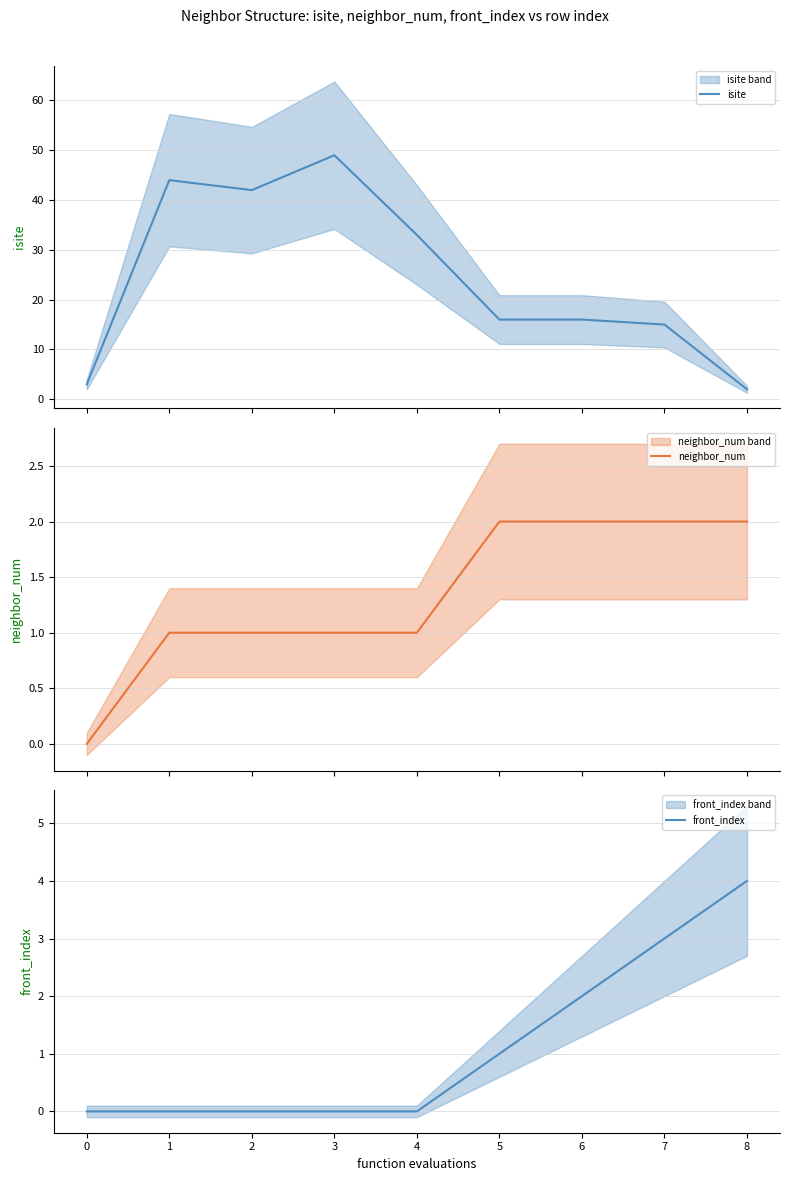

How many values in neighbor_num are above zero?

8